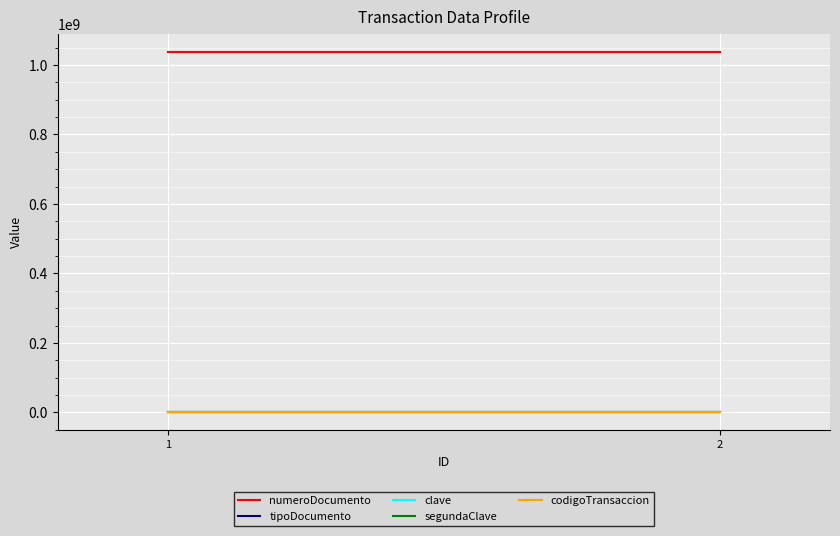

What are all the series names shown in the legend?

numeroDocumento, tipoDocumento, clave, segundaClave, codigoTransaccion